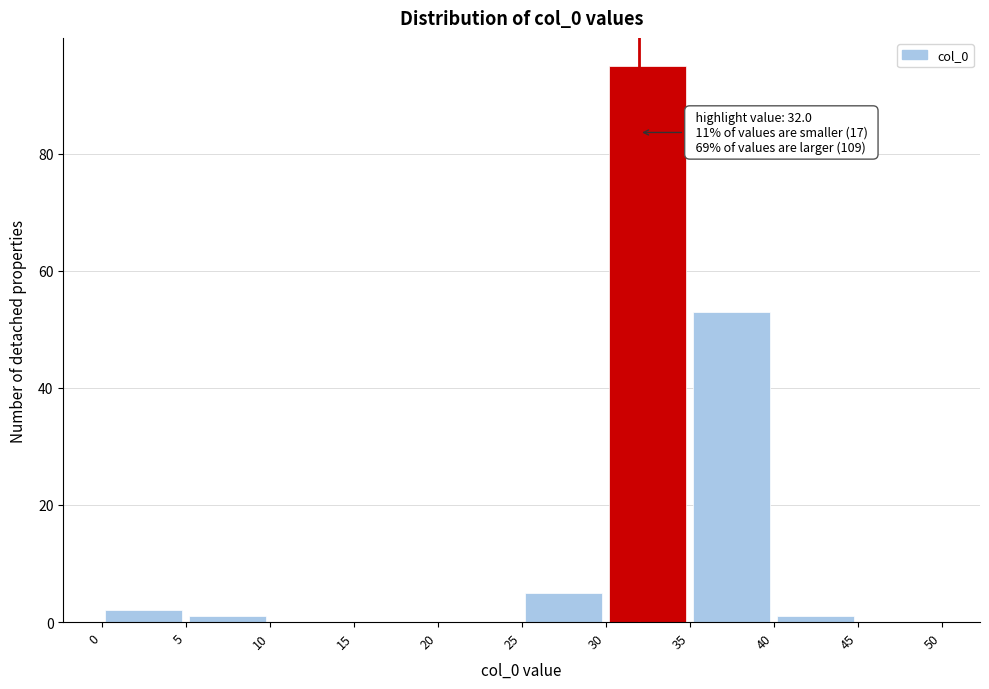

Which range on the x-axis has the tallest bar?

30 to 35